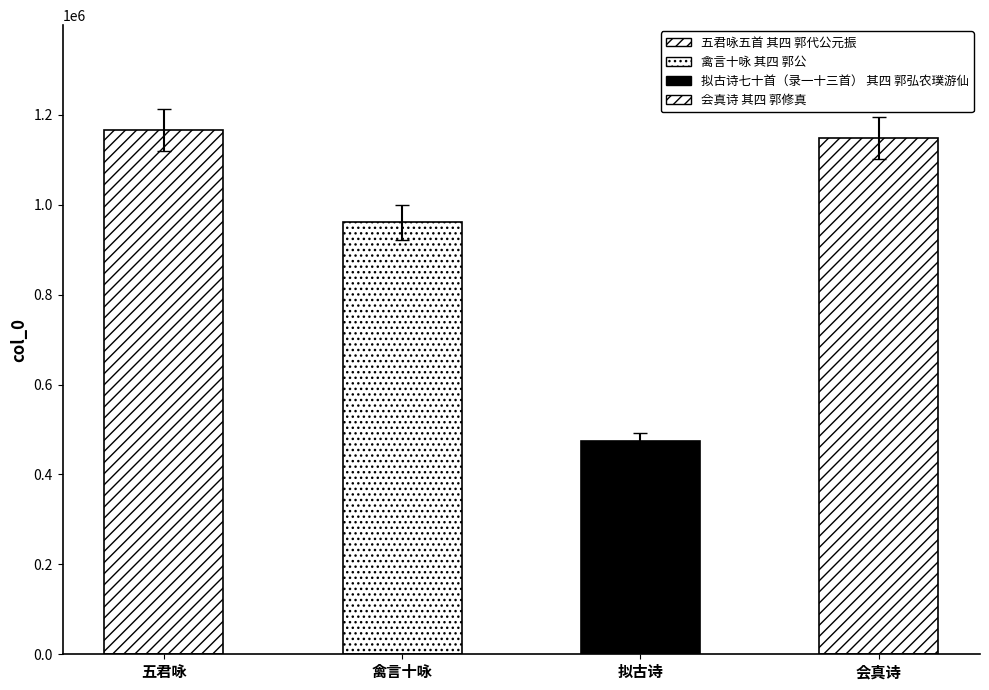

How many bars are there in total?

4